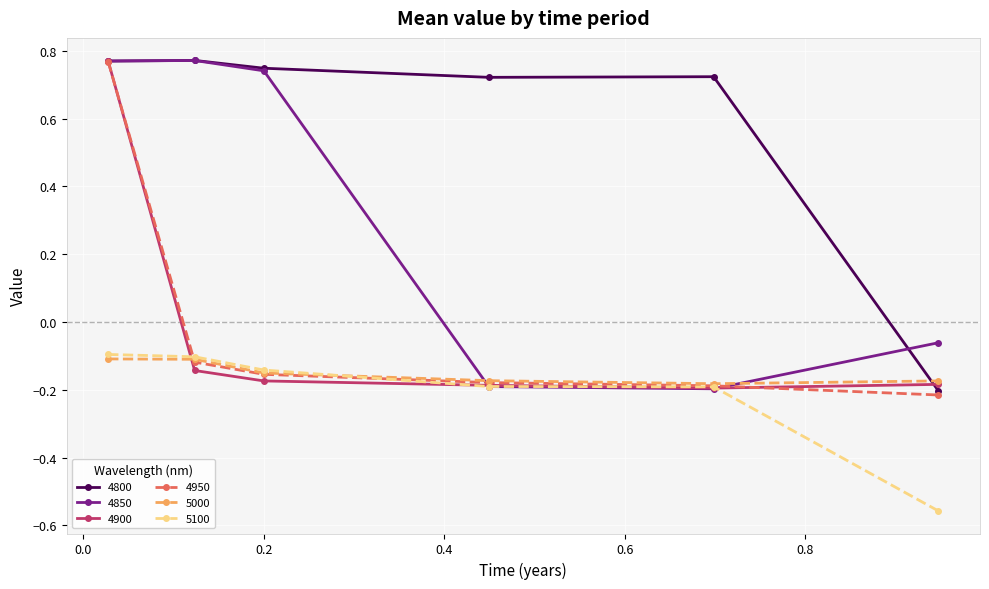

At how many categories does at least one series exceed 0?

5